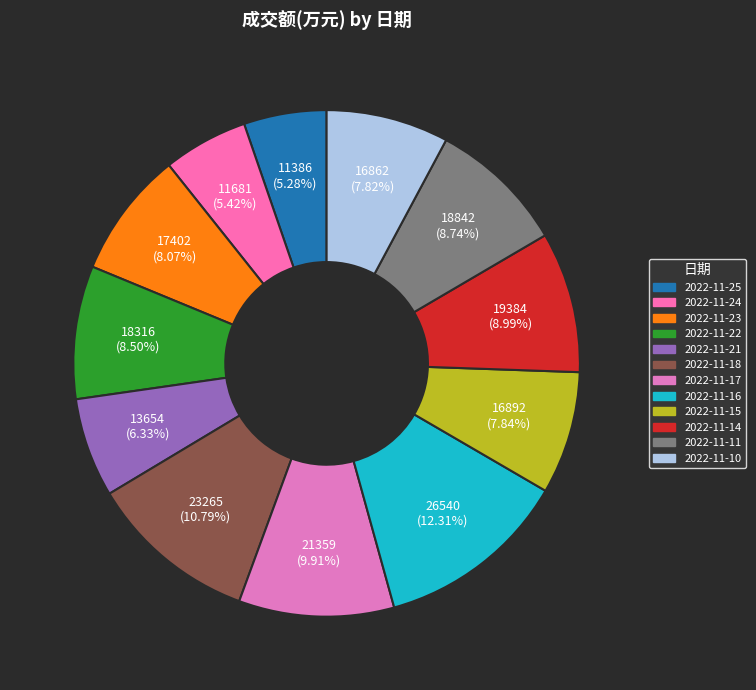

How many segments does this pie chart have?

12